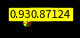

To the nearest percent, what is the average slice percentage?

3%